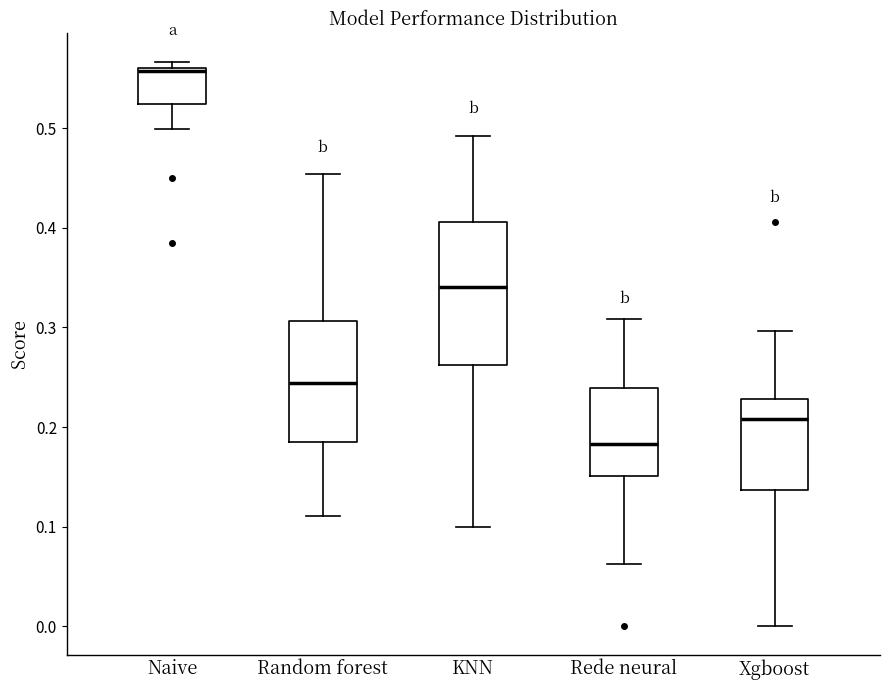

Where does the upper whisker of the box for Xgboost end on the y-axis? The values are not printed on the chart, so give them approximately, as read against the axis.

0.30